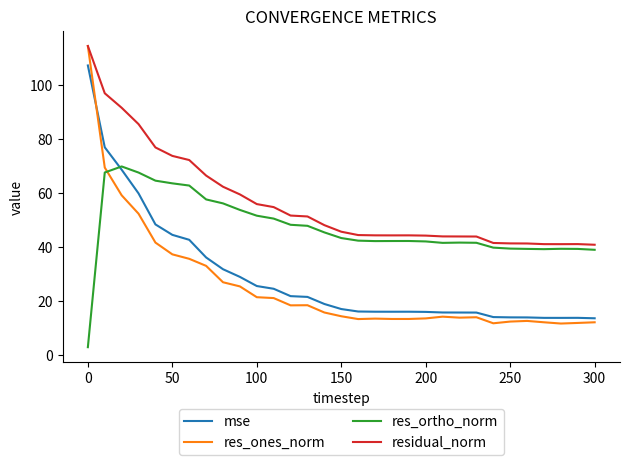

How many times do mse and res_ortho_norm cross each other?

1